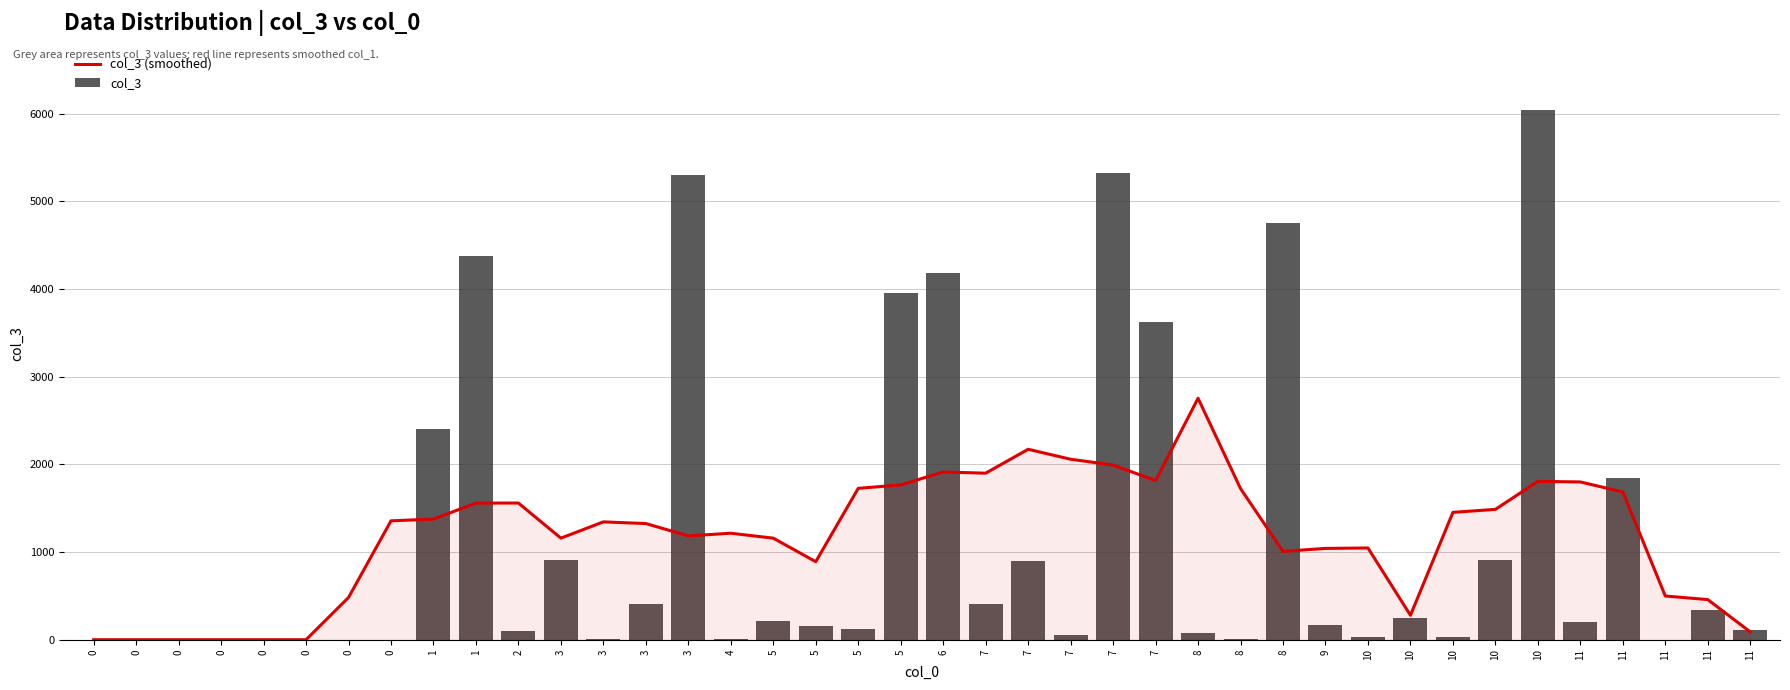

Which label corresponds to the largest value in the chart?

10